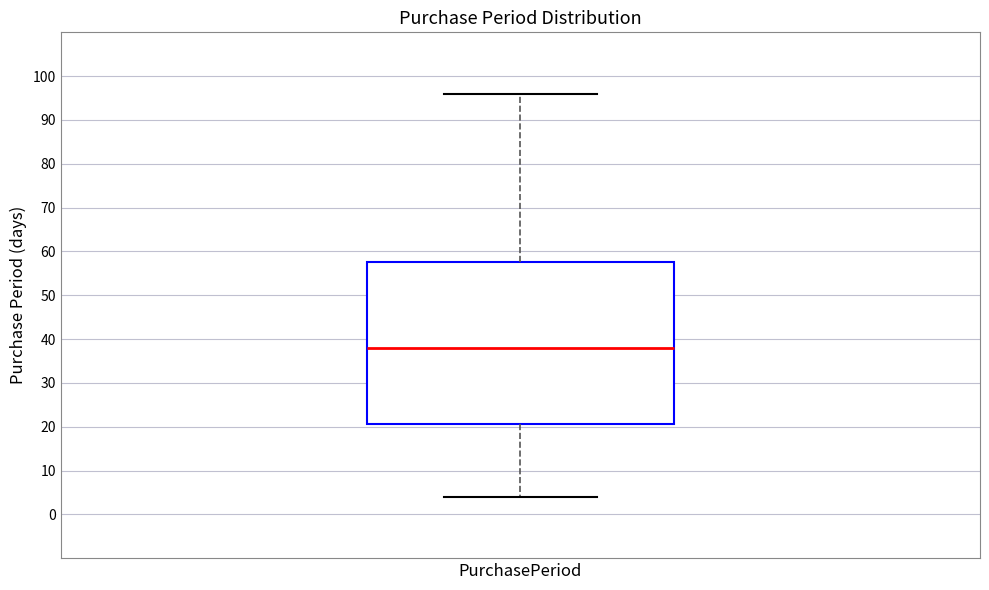

Transcribe this box plot: give where the median line is, the range the box spans, and where the two whiskers end, as read against the y-axis. The values are not printed on the chart, so give them approximately, as read against the axis.

median 38, box 21 to 58, whiskers 4 to 96